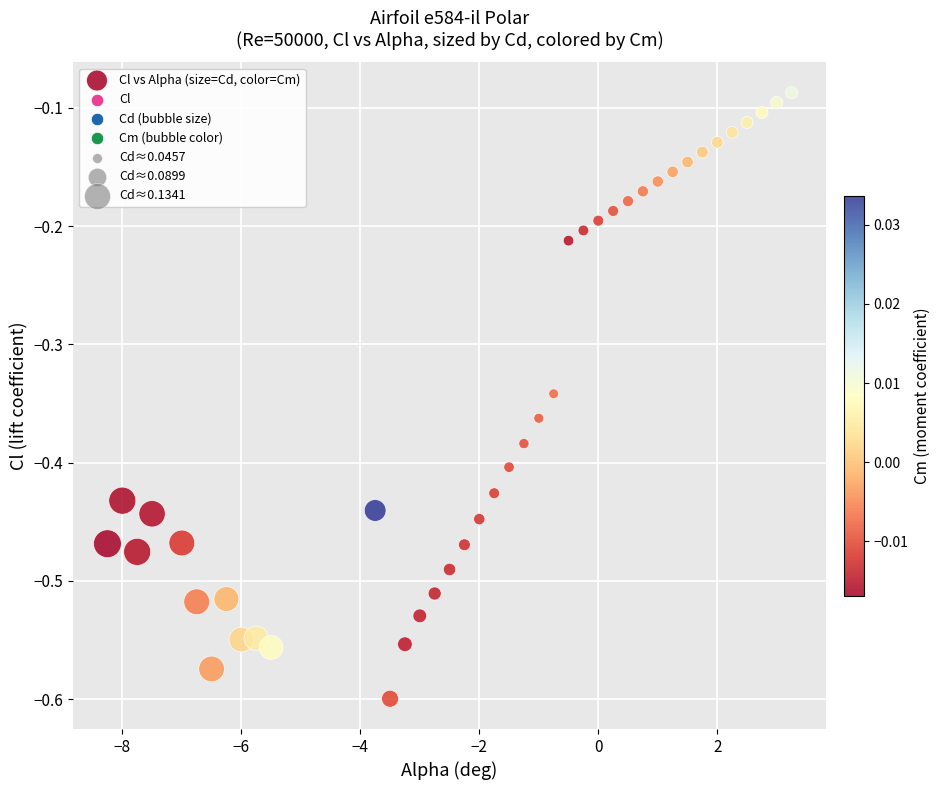

What is the range of Y values (max minus min)?

0.5